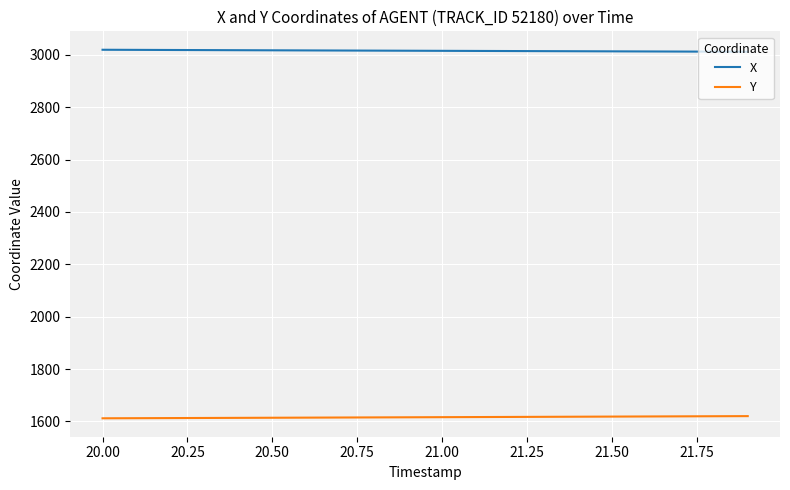

What is the minimum value for X?

3011.5